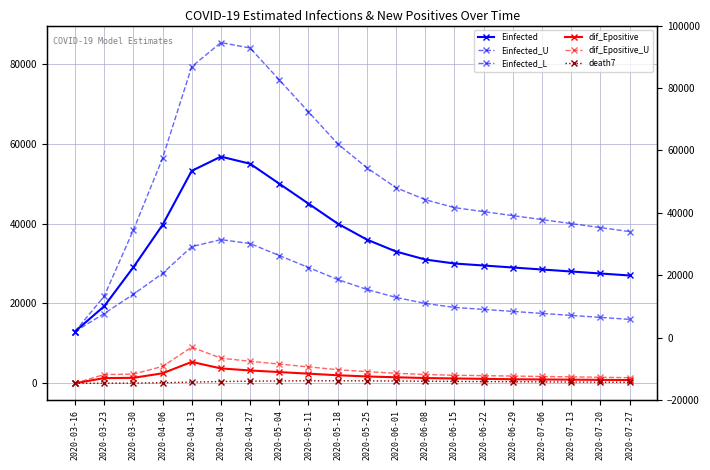

Reading right to left, transcribe all the data shown in this chart.

Einfected: 27000.0	27500.0	28000.0	28500.0	29000.0	29500.0	30000.0	31000.0	33000.0	36000.0	40000.0	45000.0	50000.0	55000.0	56778.5	53215.5	39659.1	29052.5	19276.7	12963.4
Einfected_U: 38000.0	39000.0	40000.0	41000.0	42000.0	43000.0	44000.0	46000.0	49000.0	54000.0	60000.0	68000.0	76000.0	84000.0	85352.6	79324.5	56349.0	38355.3	21792.9	12963.4
Einfected_L: 16000.0	16500.0	17000.0	17500.0	18000.0	18500.0	19000.0	20000.0	21500.0	23500.0	26000.0	29000.0	32000.0	35000.0	35986.4	34217.1	27514.7	22283.2	17445.7	12963.4
dif_Epositive: 800.0	850.0	900.0	950.0	1000.0	1100.0	1200.0	1300.0	1500.0	1700.0	2000.0	2400.0	2800.0	3200.0	3713.0	5344.4	2493.2	1353.2	1285.0	0.0
dif_Epositive_U: 1400.0	1500.0	1600.0	1700.0	1800.0	1900.0	2000.0	2200.0	2500.0	2900.0	3400.0	4100.0	4800.0	5500.0	6283.5	9044.4	4219.2	2290.1	2174.5	0.0
death7: 240.0	270.0	300.0	340.0	380.0	420.0	460.0	510.0	560.0	600.0	620.0	610.0	580.0	520.0	431.1	286.4	139.4	41.6	7.3	2.0